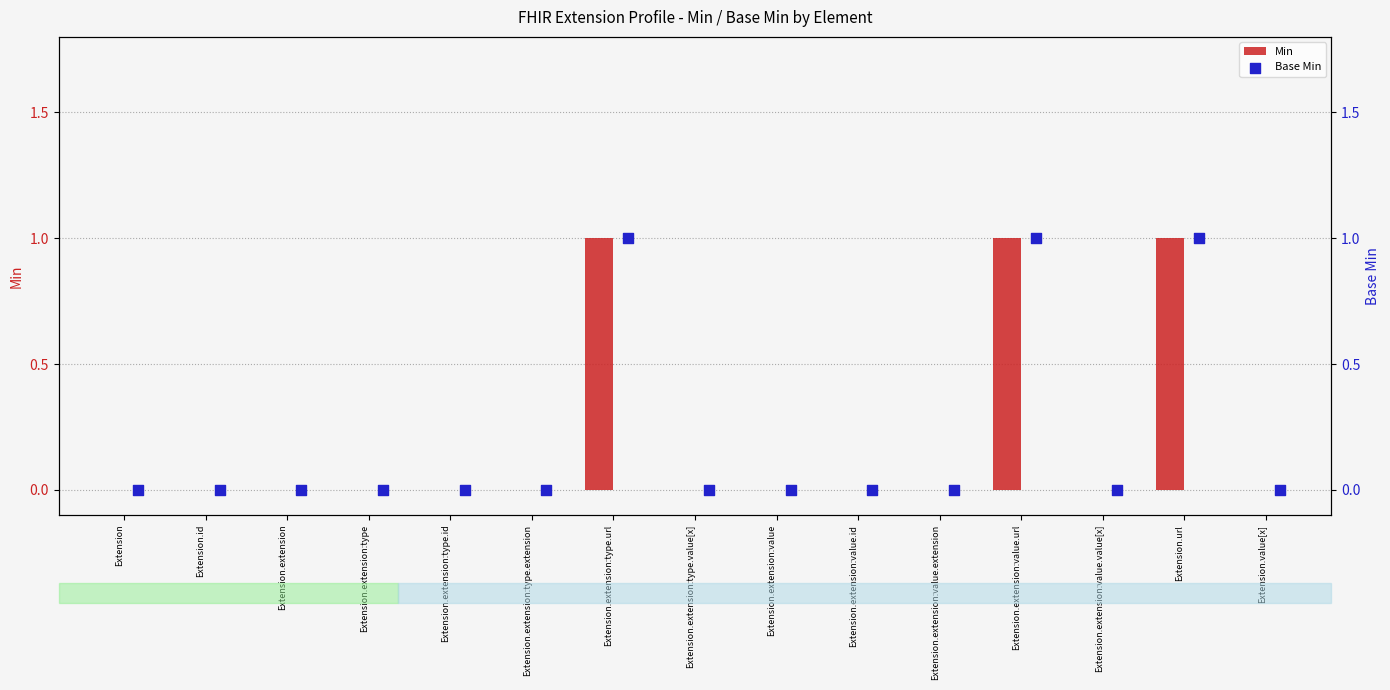

The value of Min at Extension.value[x] is 0. True or false?

True